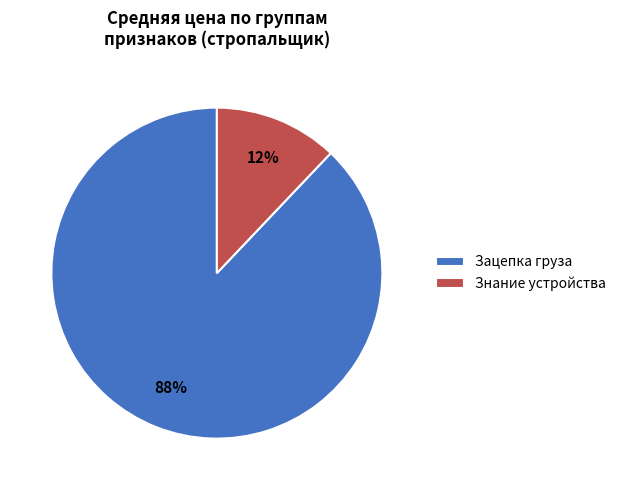

Rank the categories by value from highest to lowest.

Зацепка груза, Знание устройства